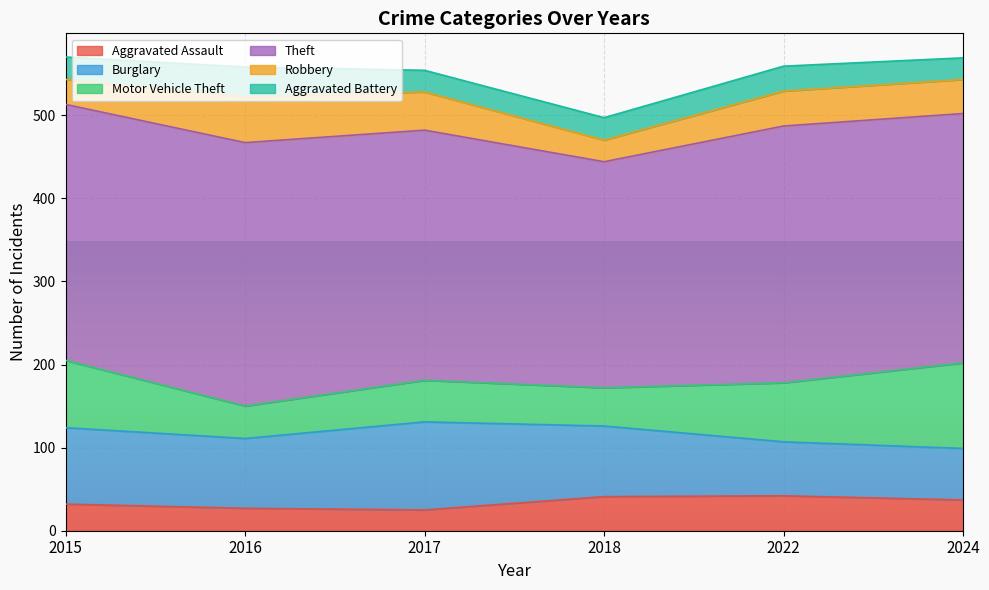

Is it true that Aggravated Assault equals 7 at 2017?

False